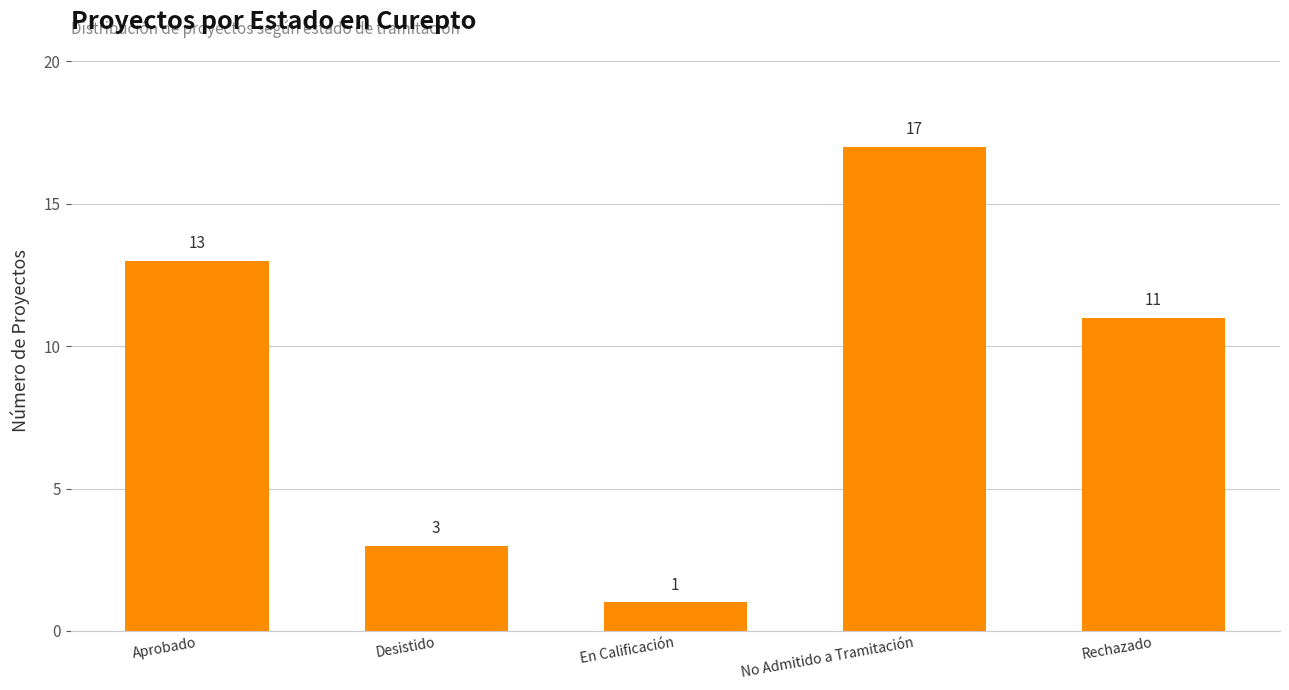

What is the label of the 1st bar from the left?

Aprobado